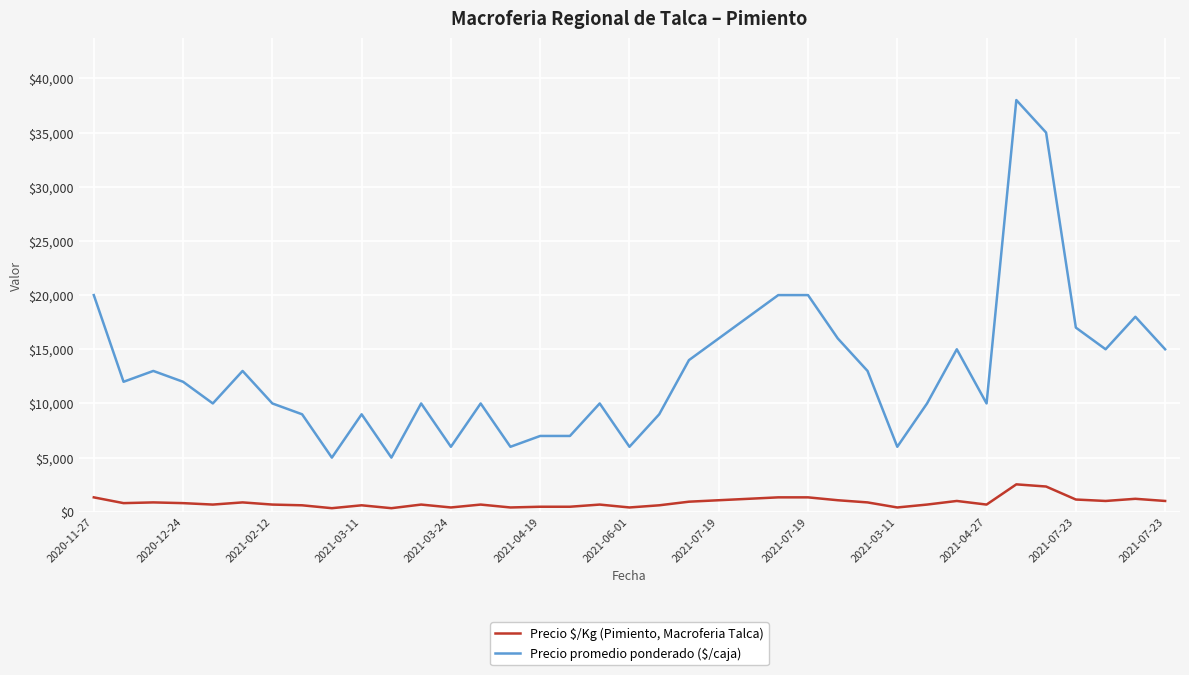

Which series has the widest spread of values?

Precio promedio ponderado ($/caja)